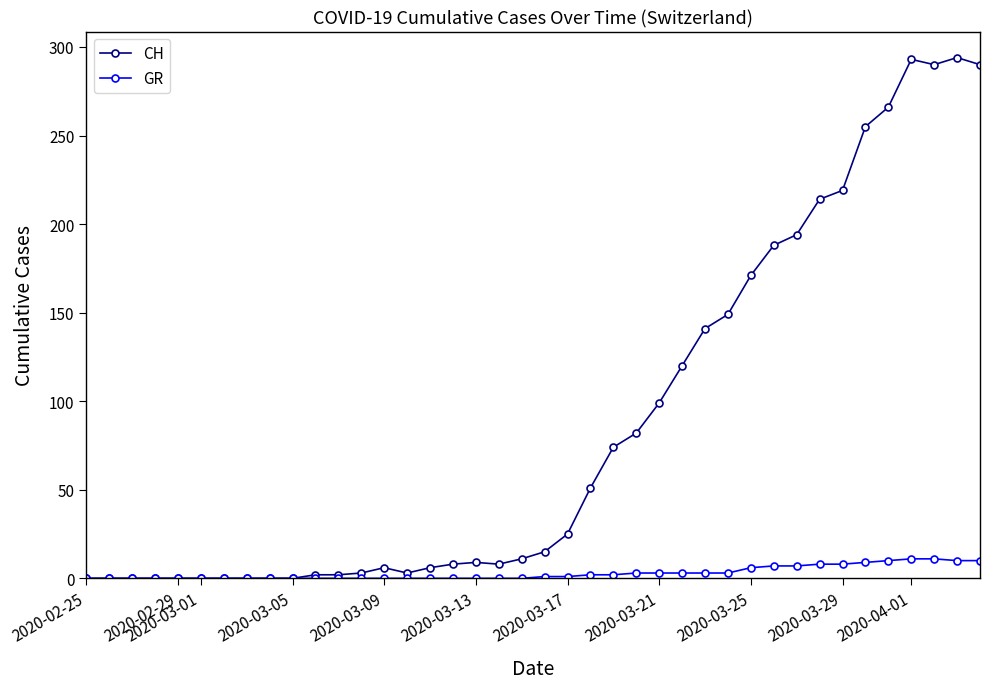

Which series has the widest spread of values?

CH